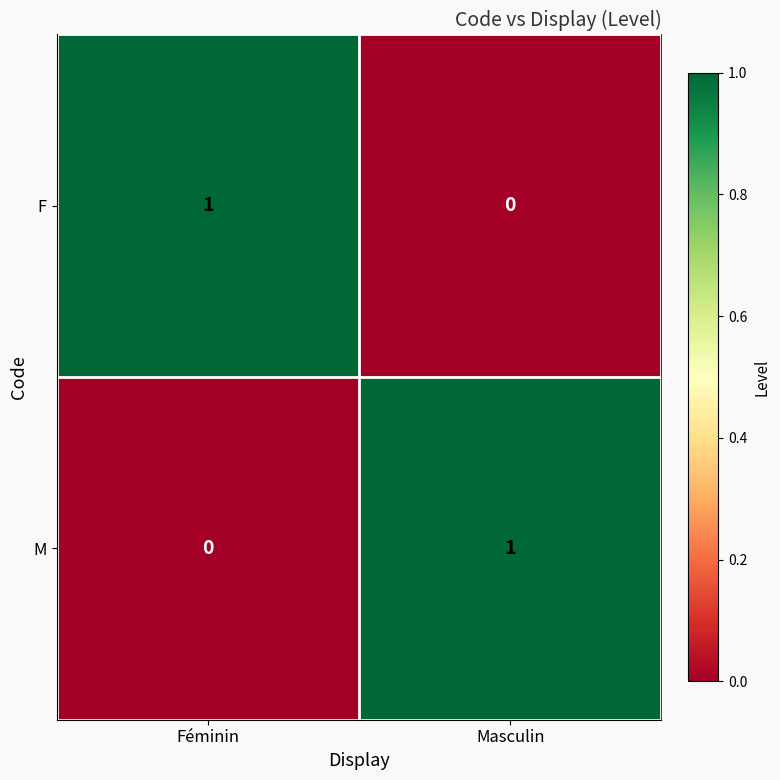

Which category has the highest value in the M series?

Masculin